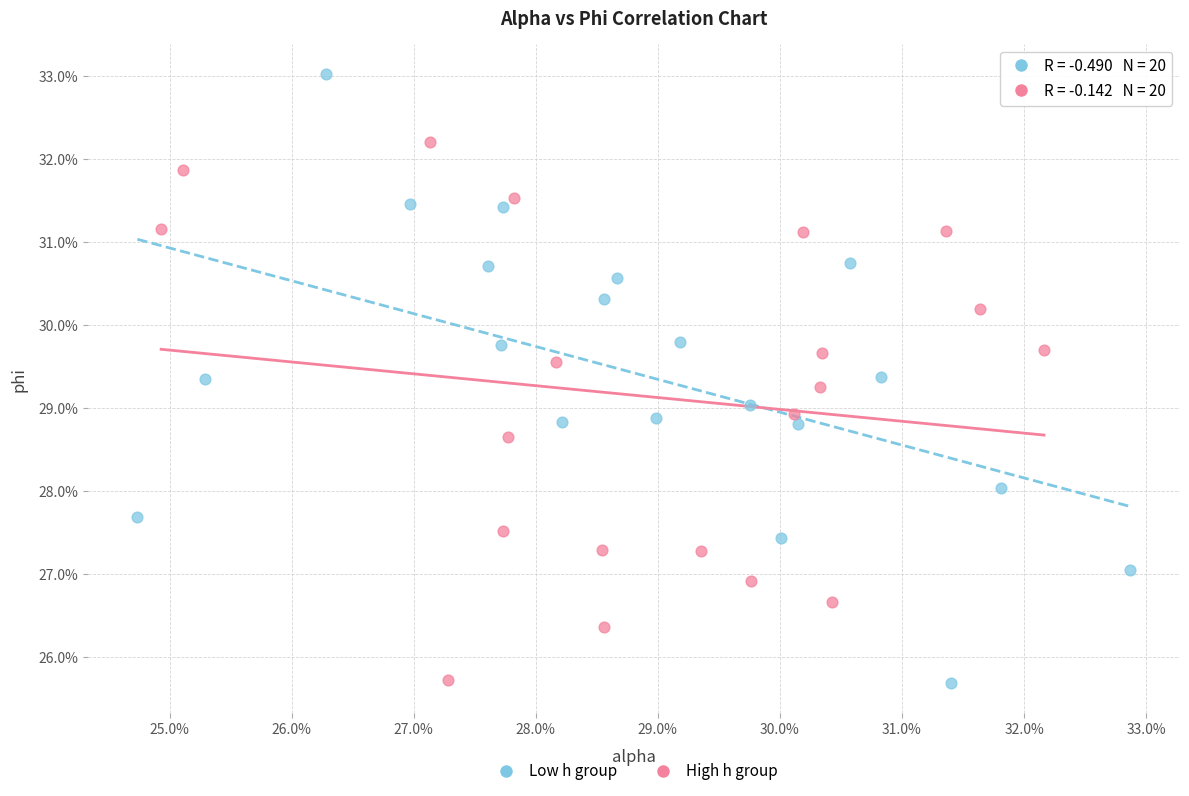

What are all the series names shown in the legend?

Low h group, High h group